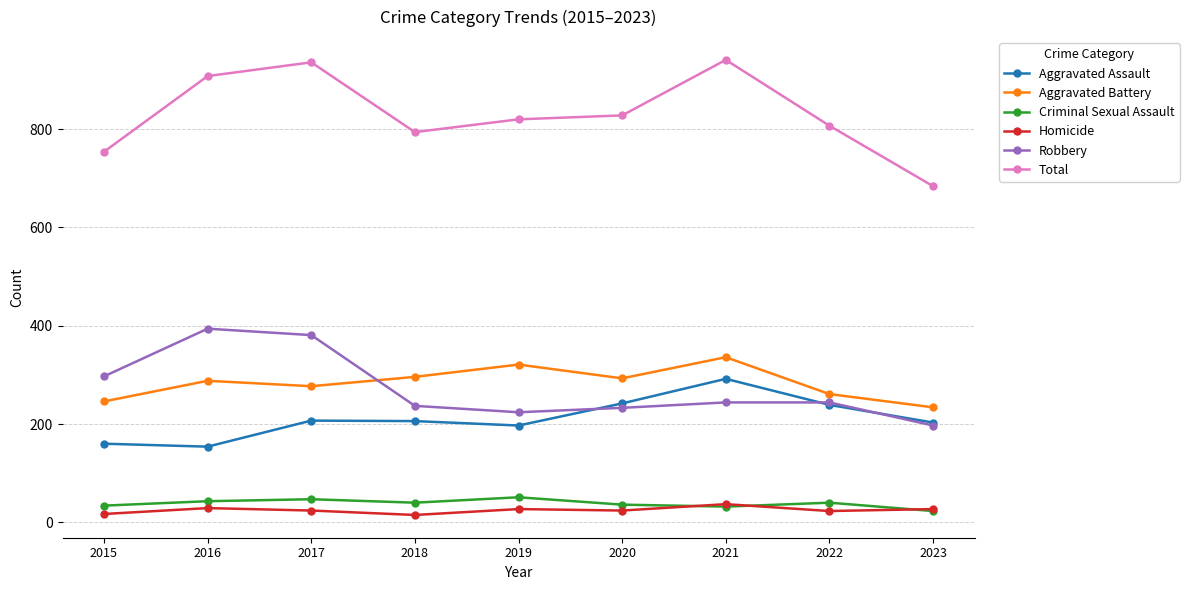

At how many categories does at least one series exceed 383?

9